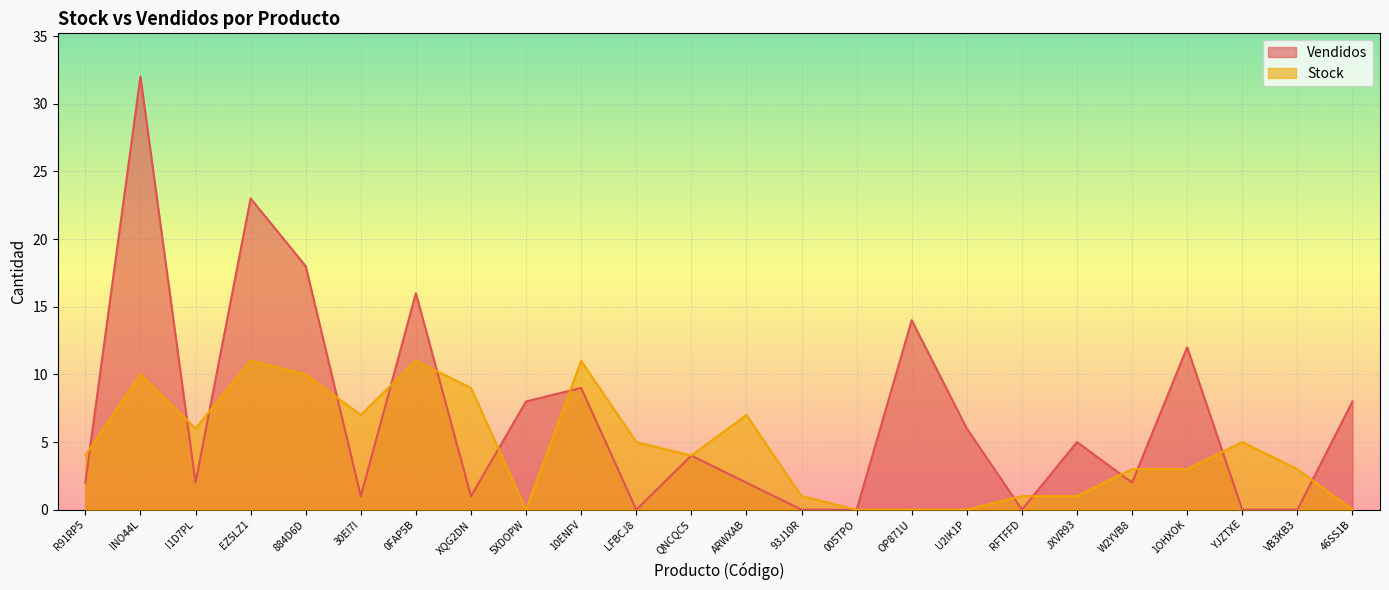

What are all the series names shown in the legend?

Vendidos, Stock